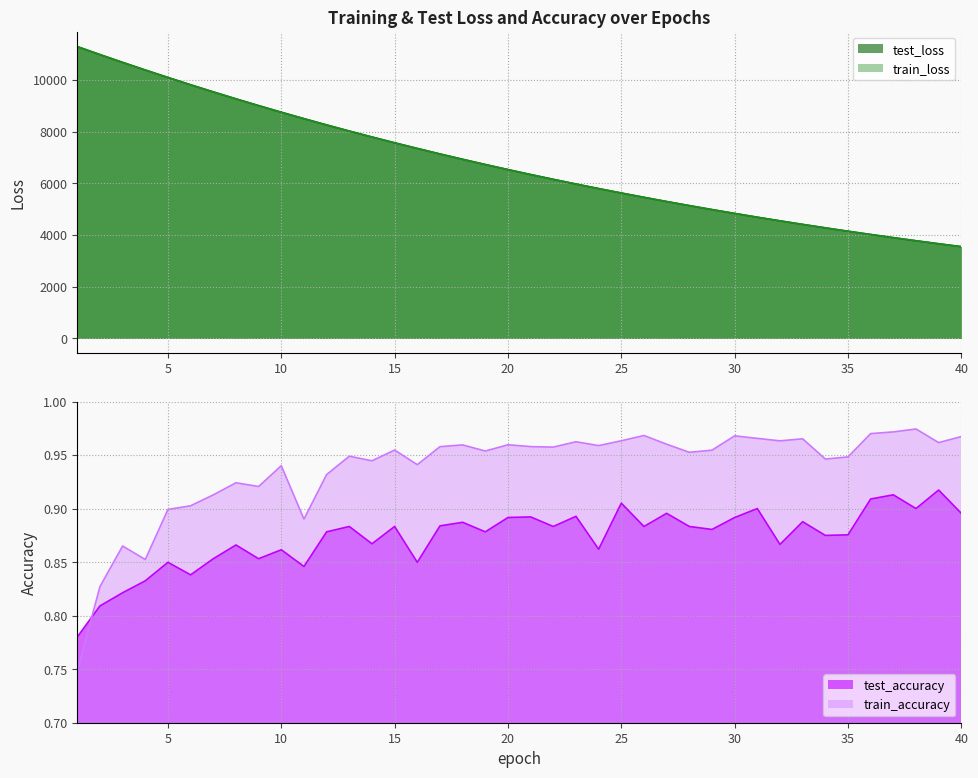

Count the train_accuracy values in the range 0 to 1.

40